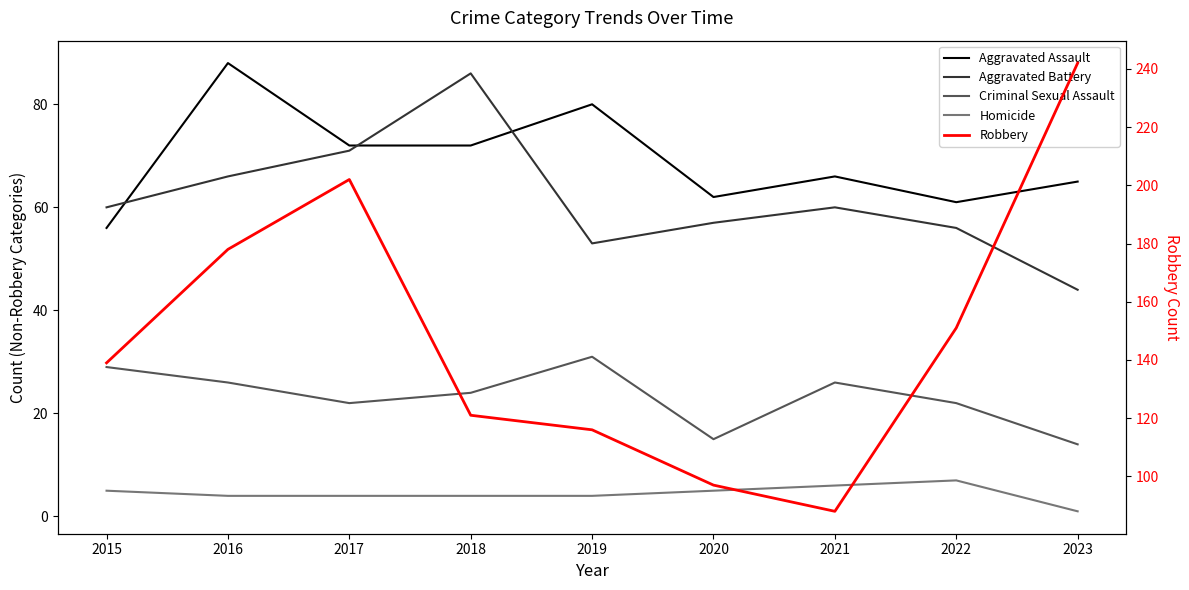

At how many categories does at least one series exceed 108?

7